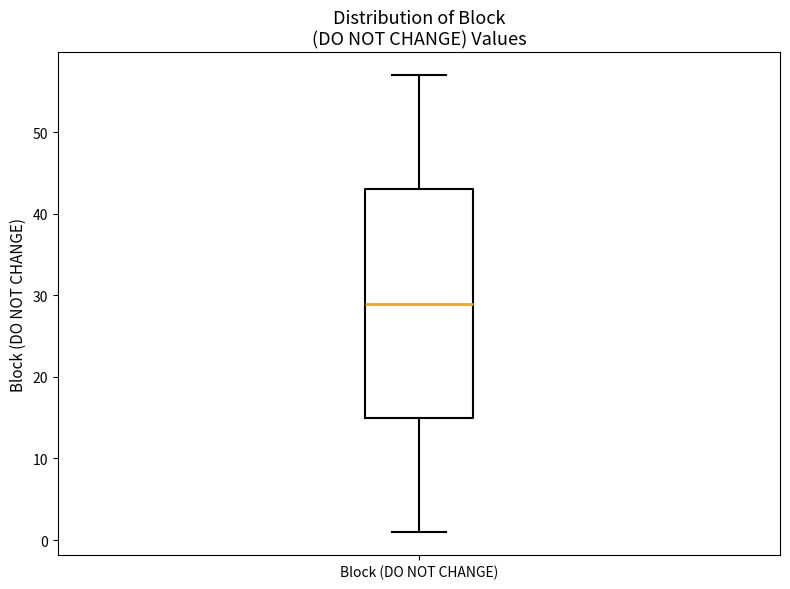

Where is the upper edge of the box for Block (DO NOT CHANGE) on the y-axis? The values are not printed on the chart, so give them approximately, as read against the axis.

43